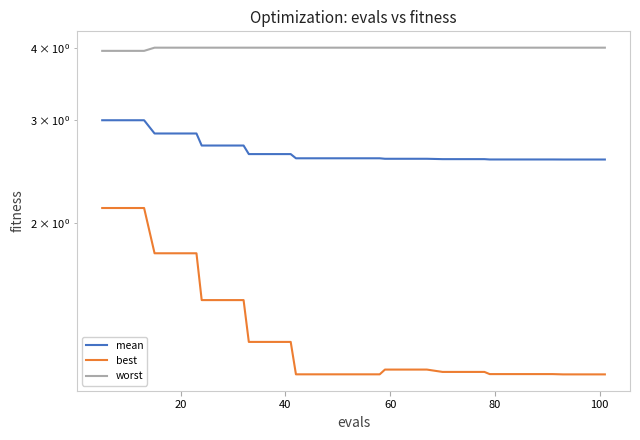

Count the number of data series in this chart.

3